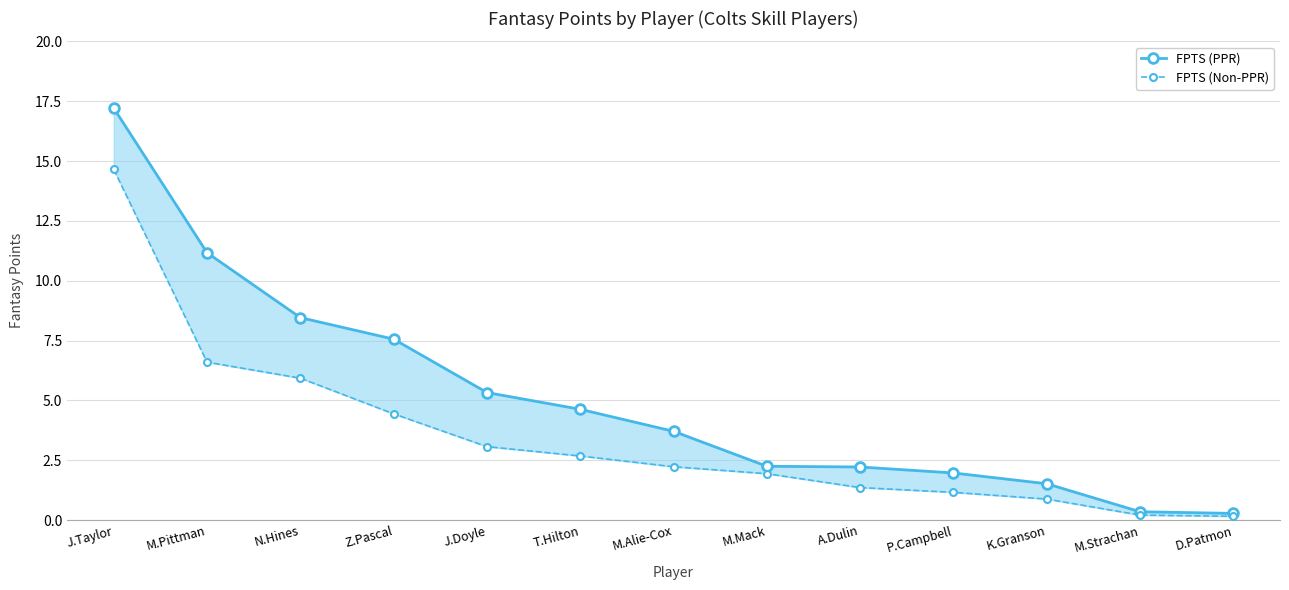

At which category does the chart reach its minimum across all series?

D.Patmon